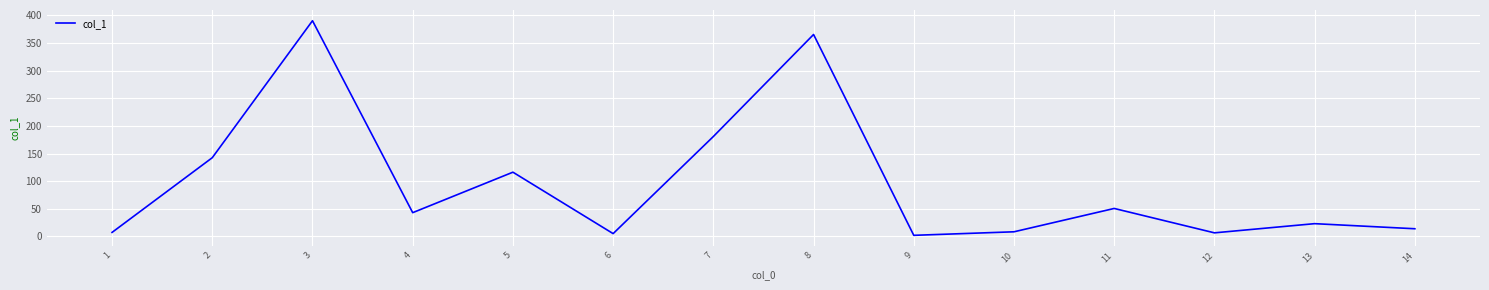

The chart shows a value of 116.3 at 5. True or false?

True